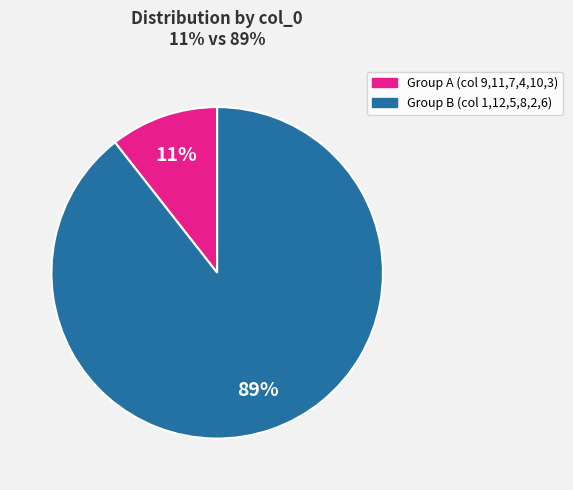

Is there a majority slice in this chart?

Yes